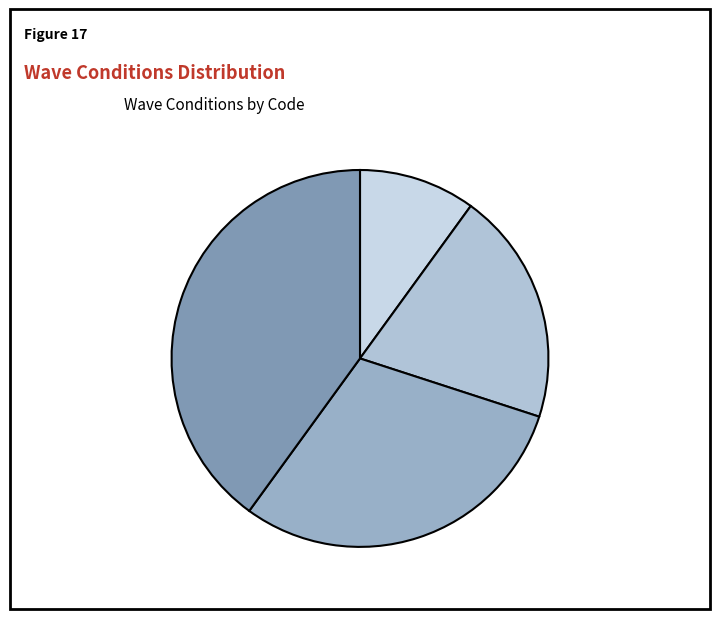

What percentage is the moderate waves, few white caps slice, to the nearest percent?

30%